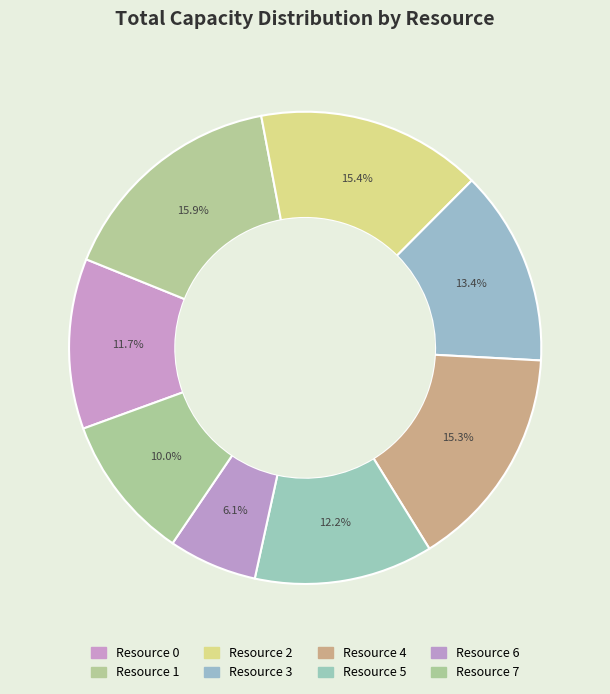

How many segments does this pie chart have?

8